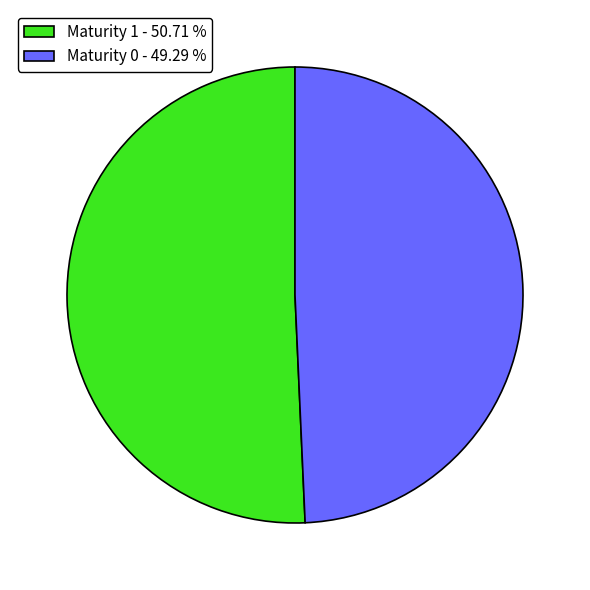

How many segments does this pie chart have?

2